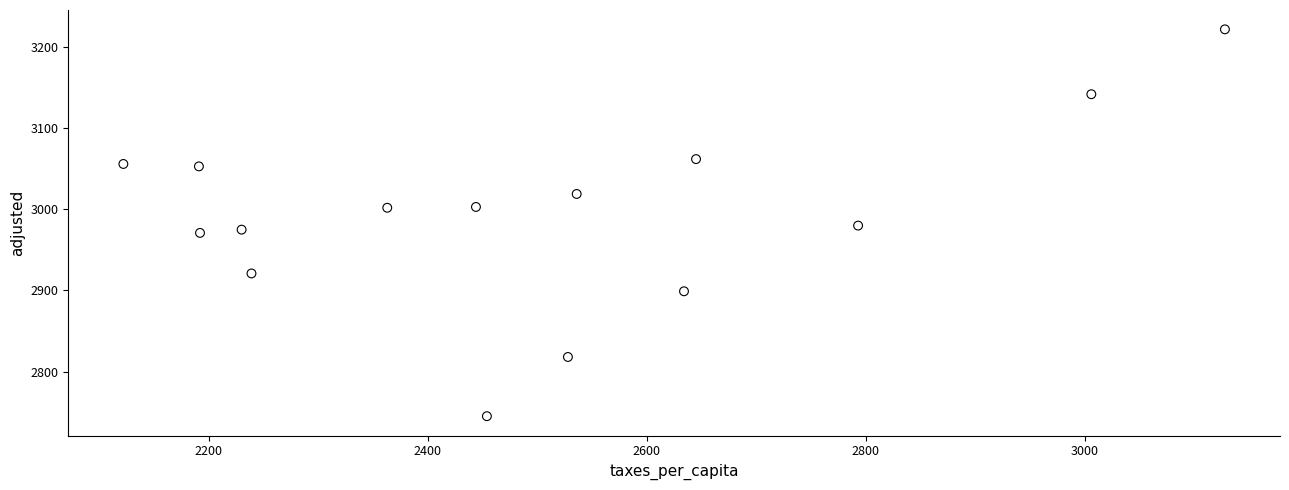

What is the range of Y values (max minus min)?

477